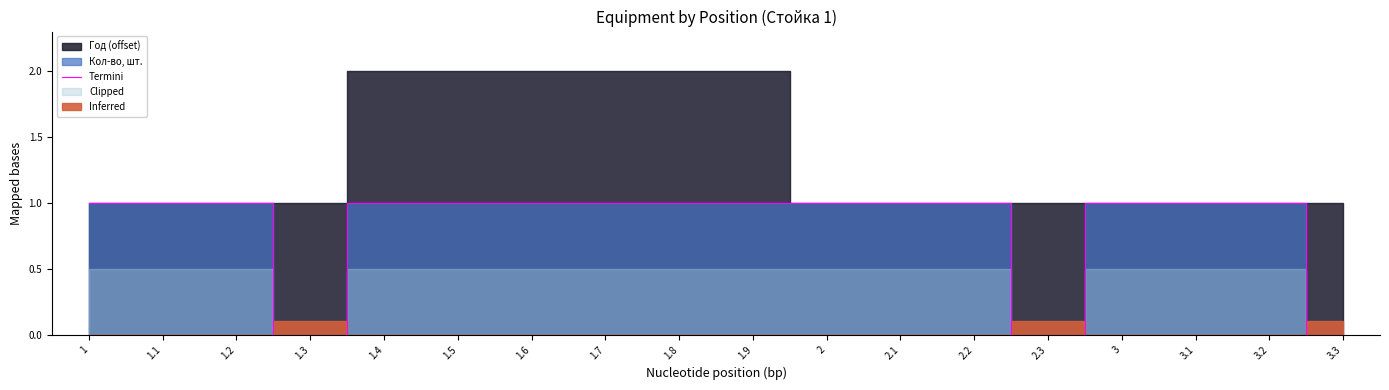

What is the average value?

1